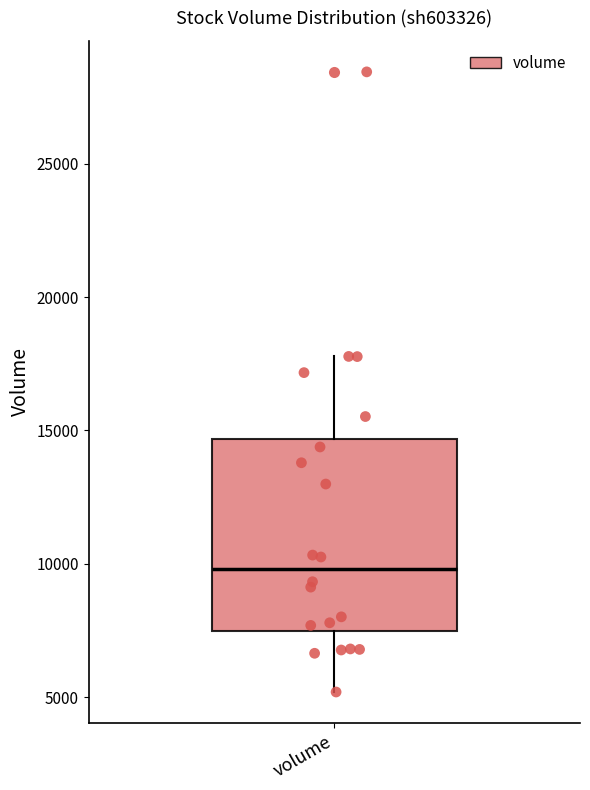

Transcribe this box plot: give where the median line is, the range the box spans, and where the two whiskers end, as read against the y-axis. The values are not printed on the chart, so give them approximately, as read against the axis.

median 10000, box 7500 to 14500, whiskers 5000 to 18000